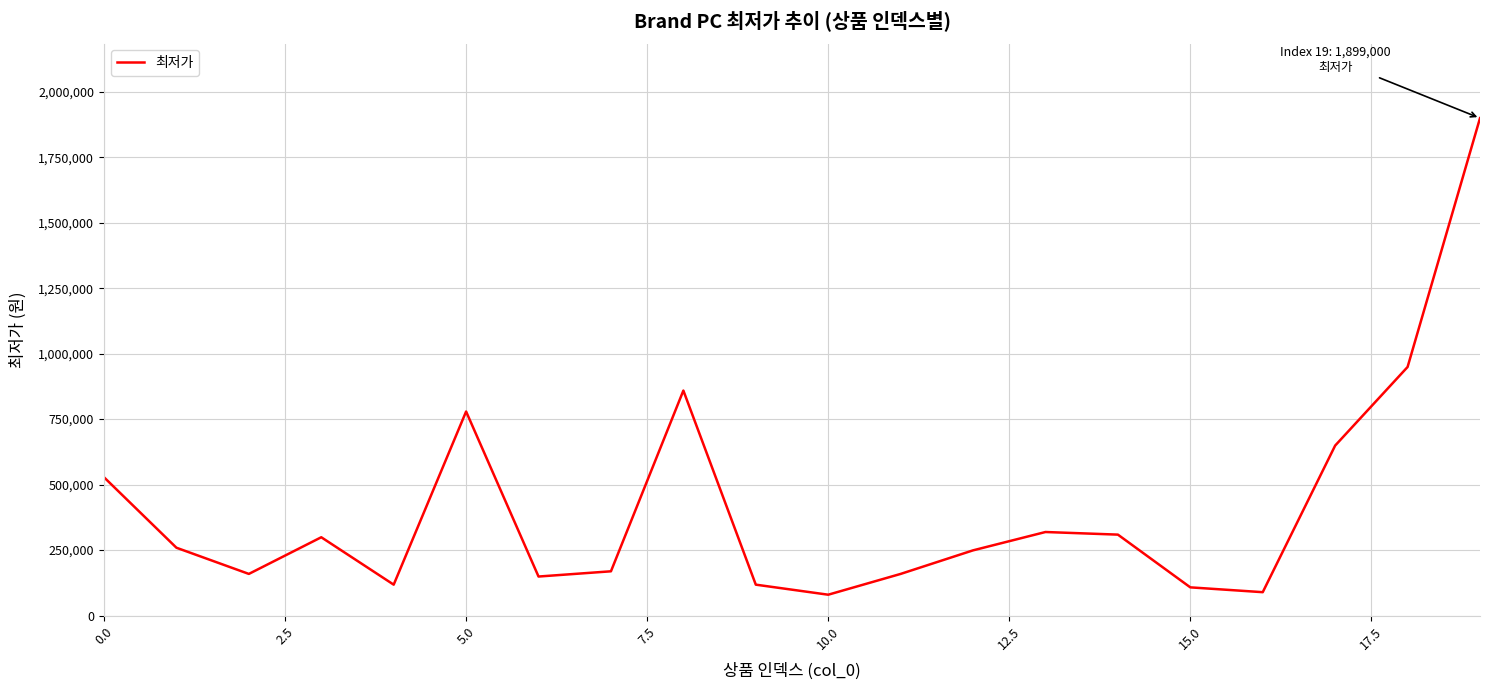

What is the greatest value displayed?

1899000